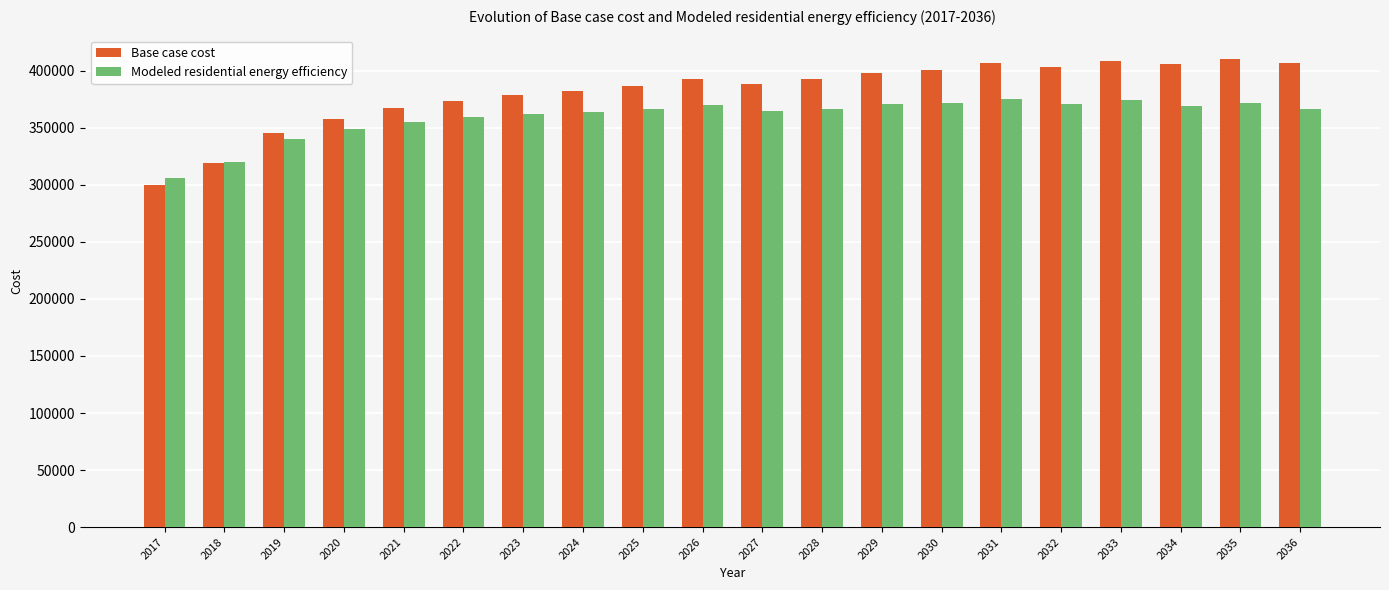

Rank the series by their average value, from lowest to highest.

Modeled residential energy efficiency, Base case cost